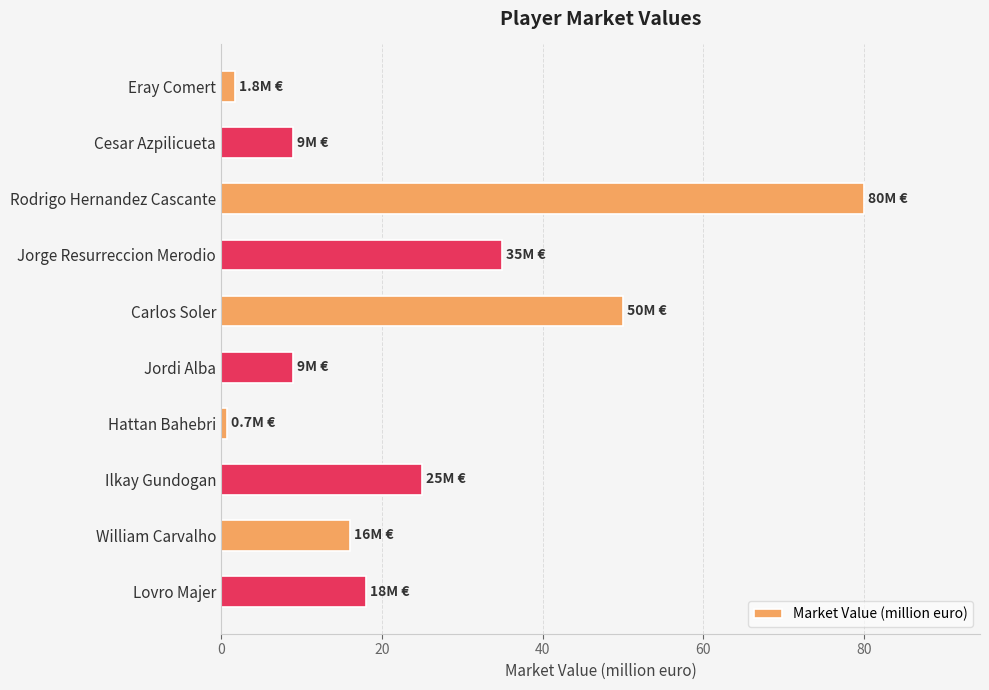

What is the sum of all values?

244.5